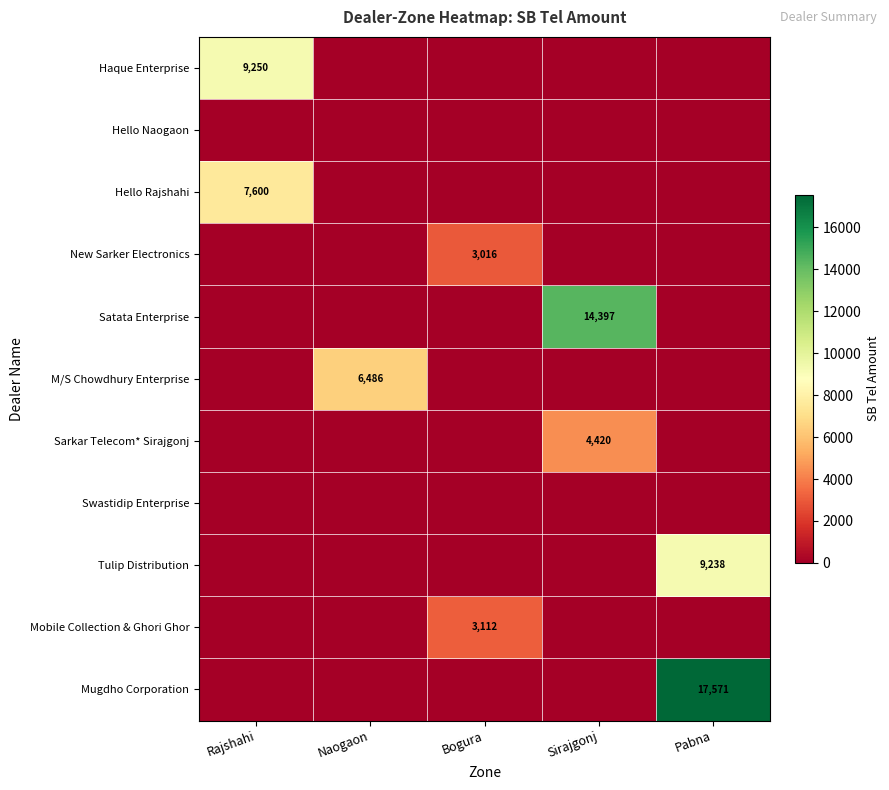

What is the sum of all Haque Enterprise values?

9250